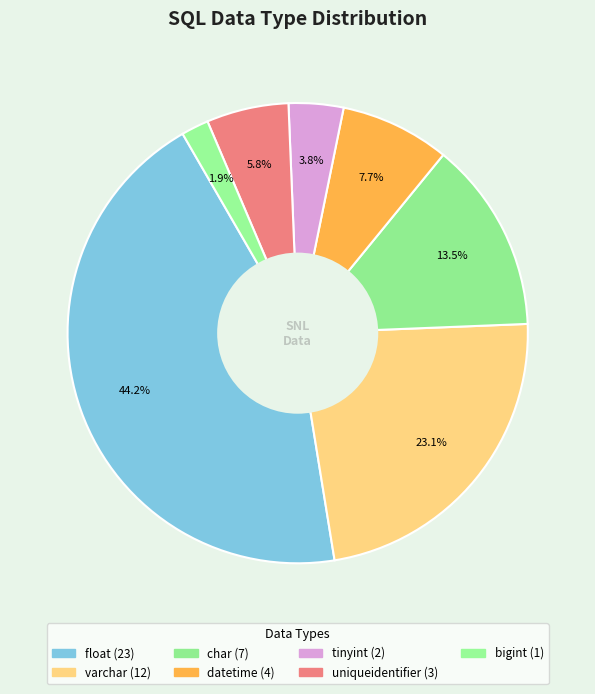

Count the number of slices in the pie.

7